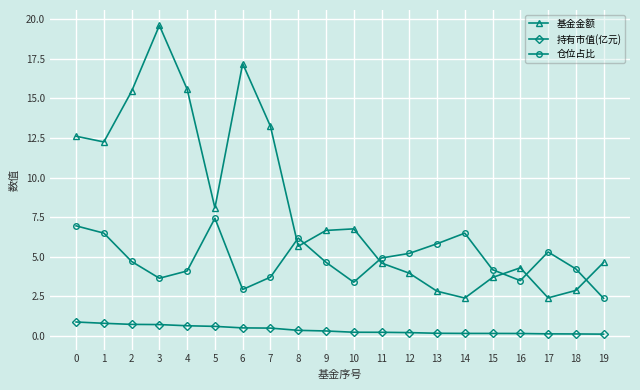

Where do 基金金额 and 仓位占比 first cross each other?

7 and 8